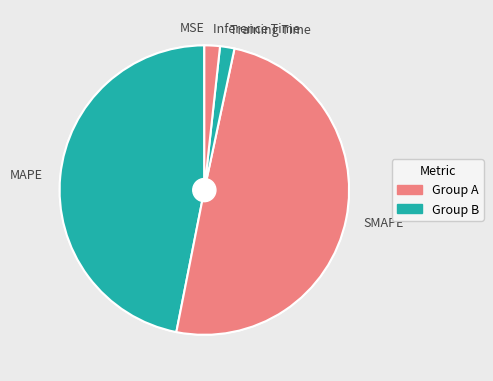

Which category has the biggest portion of the pie?

SMAPE